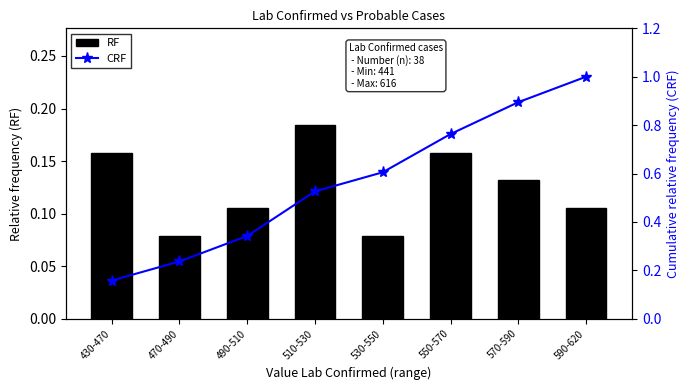

Is the value of RF at 590-620 greater than the value of CRF at 570-590?

No